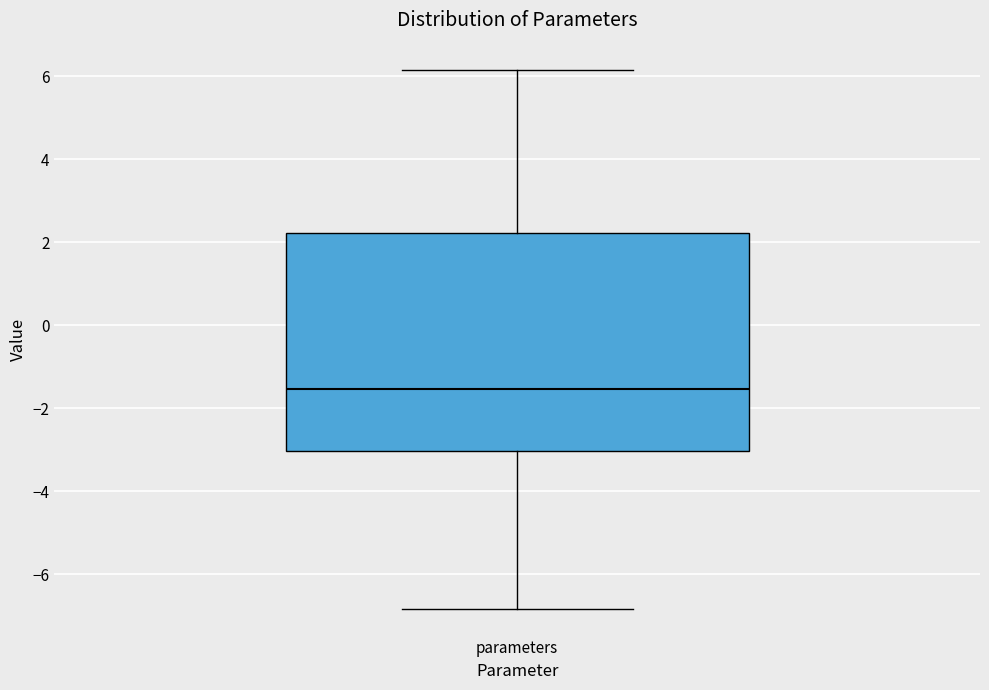

Transcribe this box plot: give where the median line is, the range the box spans, and where the two whiskers end, as read against the y-axis. The values are not printed on the chart, so give them approximately, as read against the axis.

median -1.6, box -3.0 to 2.2, whiskers -6.8 to 6.2